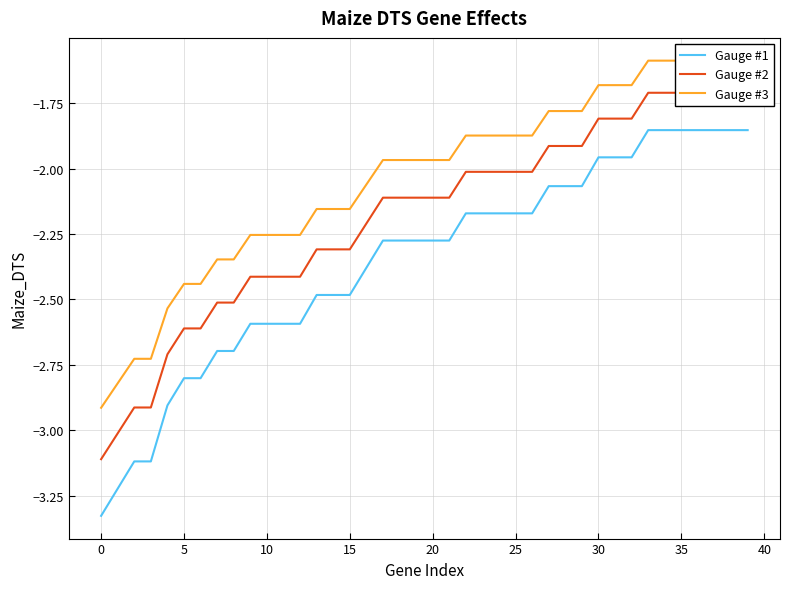

What is the value of the Gauge #3 point at the 22nd from the left?

-2.0